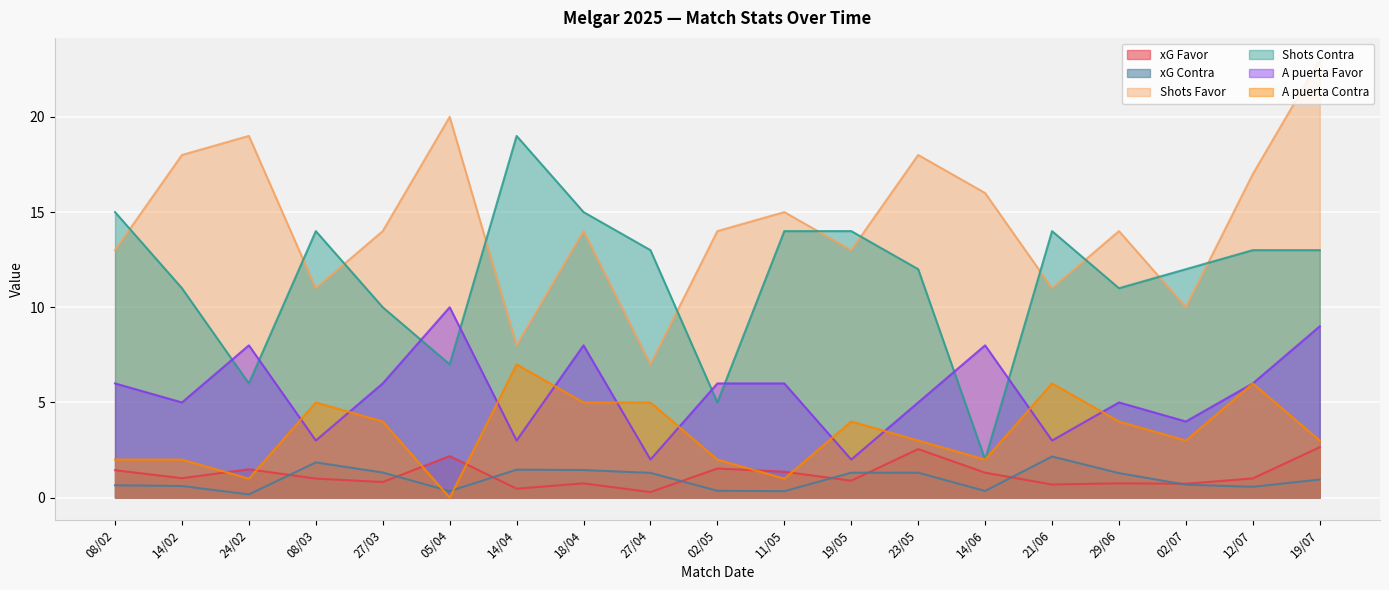

Reading right to left, transcribe all the data shown in this chart.

xG Favor: 2.6	1.0	0.7	0.8	0.7	1.3	2.5	0.9	1.4	1.5	0.3	0.8	0.5	2.2	0.8	1.0	1.5	1.0	1.4
xG Contra: 0.9	0.6	0.7	1.3	2.2	0.3	1.3	1.3	0.3	0.4	1.3	1.4	1.5	0.3	1.3	1.9	0.2	0.6	0.7
Shots Favor: 23.0	17.0	10.0	14.0	11.0	16.0	18.0	13.0	15.0	14.0	7.0	14.0	8.0	20.0	14.0	11.0	19.0	18.0	13.0
Shots Contra: 13.0	13.0	12.0	11.0	14.0	2.0	12.0	14.0	14.0	5.0	13.0	15.0	19.0	7.0	10.0	14.0	6.0	11.0	15.0
A puerta Favor: 9.0	6.0	4.0	5.0	3.0	8.0	5.0	2.0	6.0	6.0	2.0	8.0	3.0	10.0	6.0	3.0	8.0	5.0	6.0
A puerta Contra: 3.0	6.0	3.0	4.0	6.0	2.0	3.0	4.0	1.0	2.0	5.0	5.0	7.0	0.0	4.0	5.0	1.0	2.0	2.0